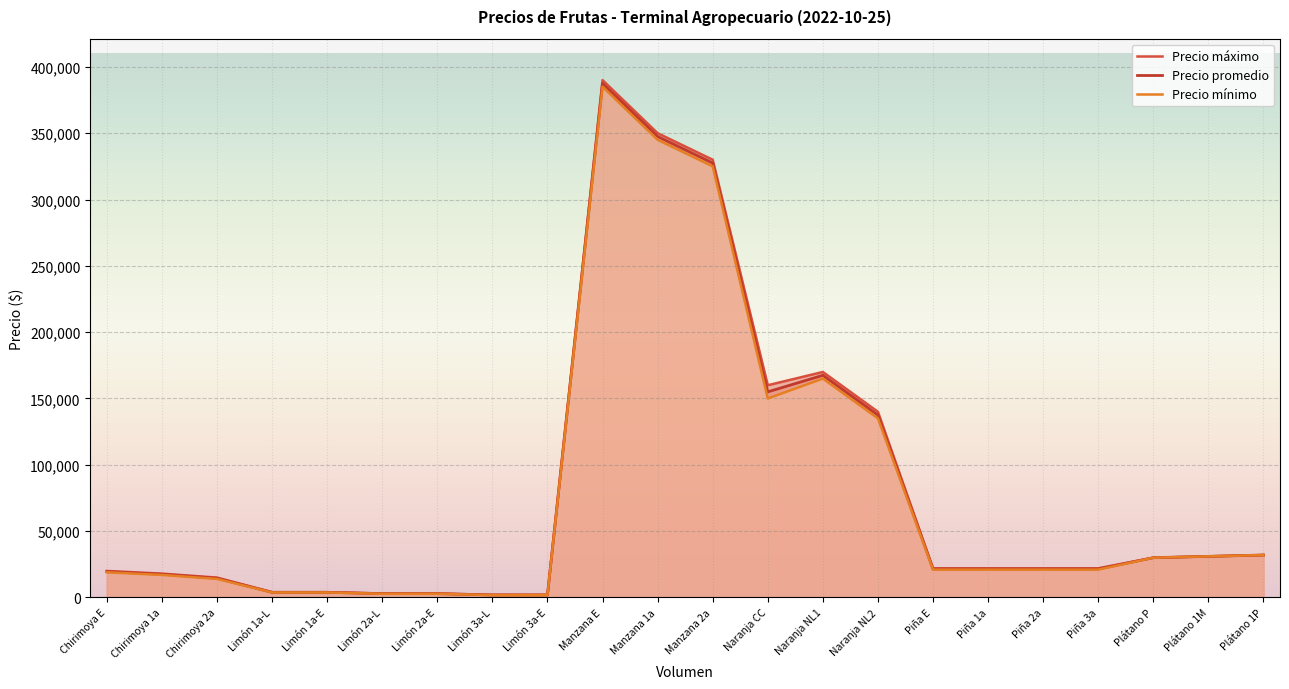

The value of Precio promedio at Manzana 1a is 347500. True or false?

True